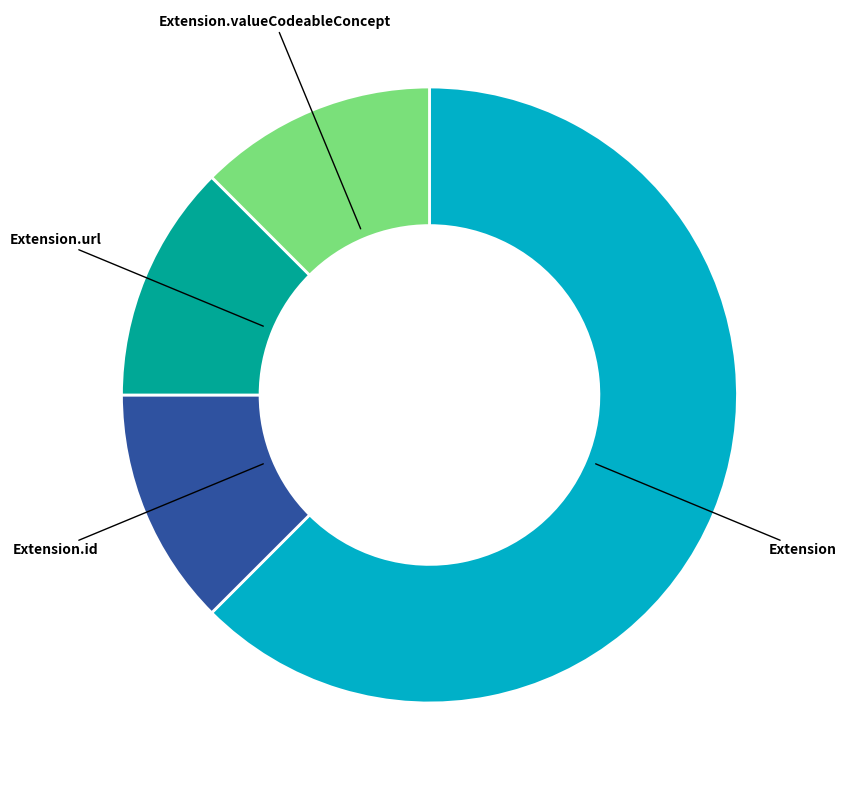

What is the majority slice?

Extension